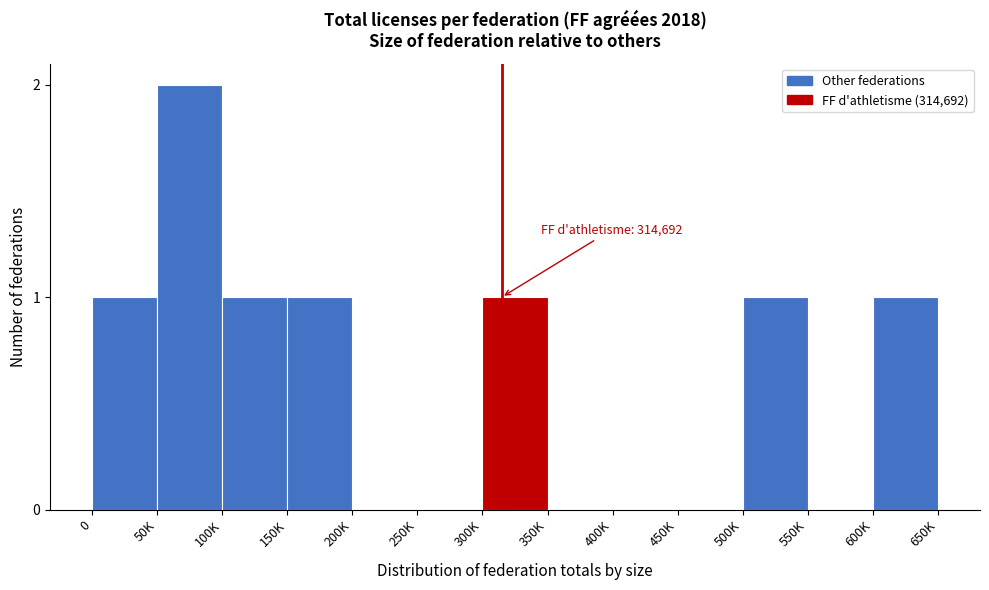

Reading left to right, transcribe all the data shown in this chart.

0=1	50K=2	100K=1	150K=1	200K=0	250K=0	300K=1	350K=0	400K=0	450K=0	500K=1	550K=0	600K=1